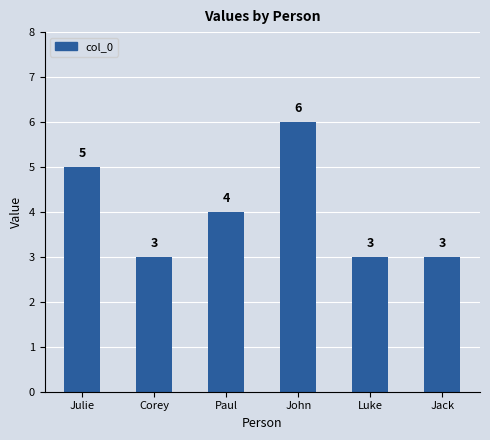

The value at Luke is 4. True or false?

False